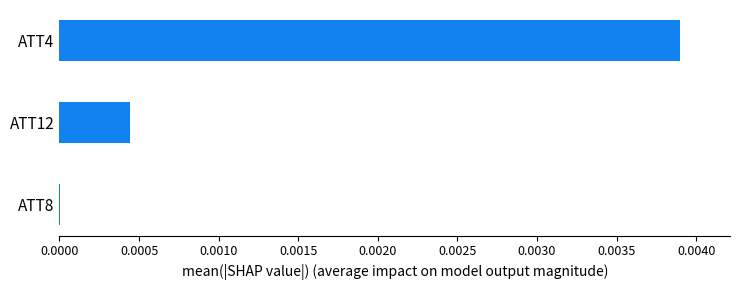

Count the number of data series in this chart.

1